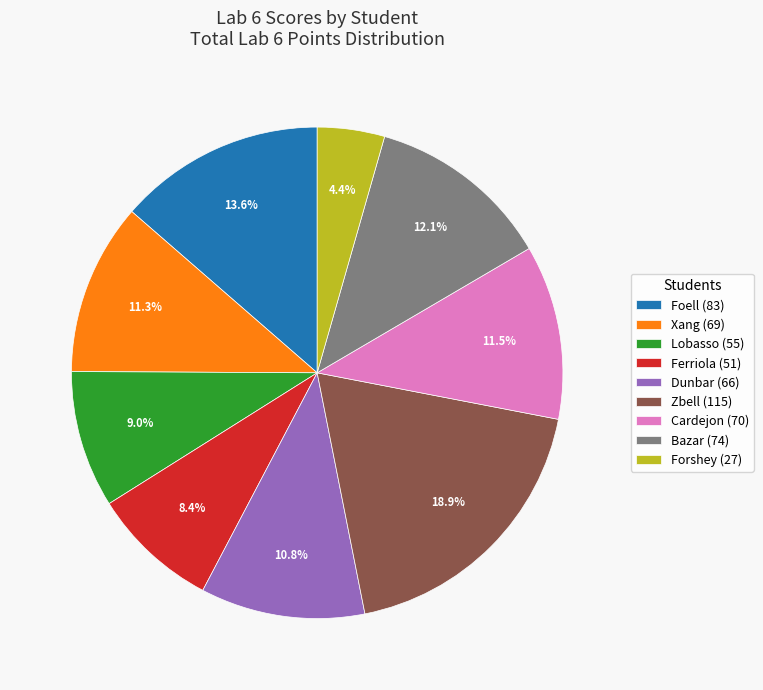

Which category has the smallest portion of the pie?

Forshey